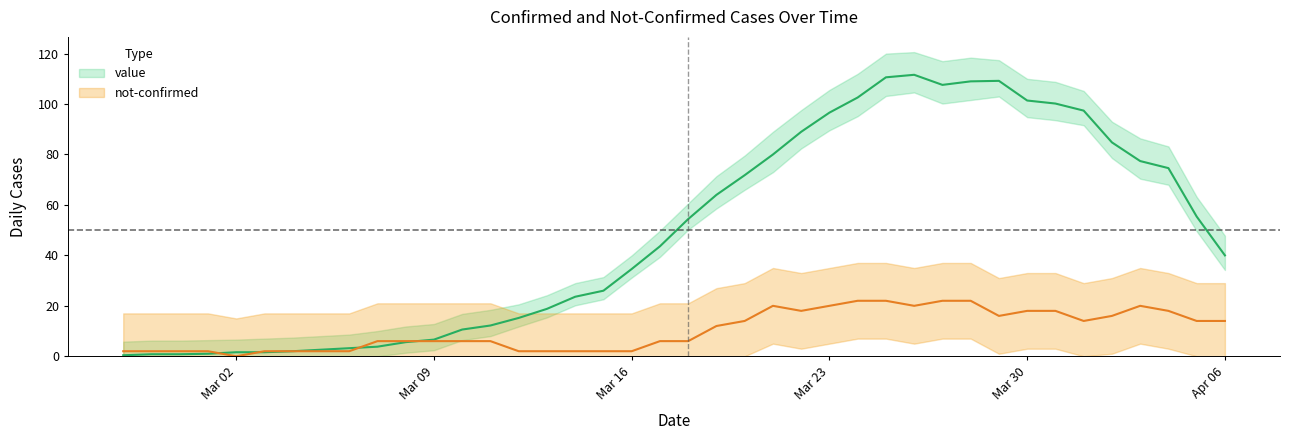

What is the spread (max minus min) of values at 5?

2